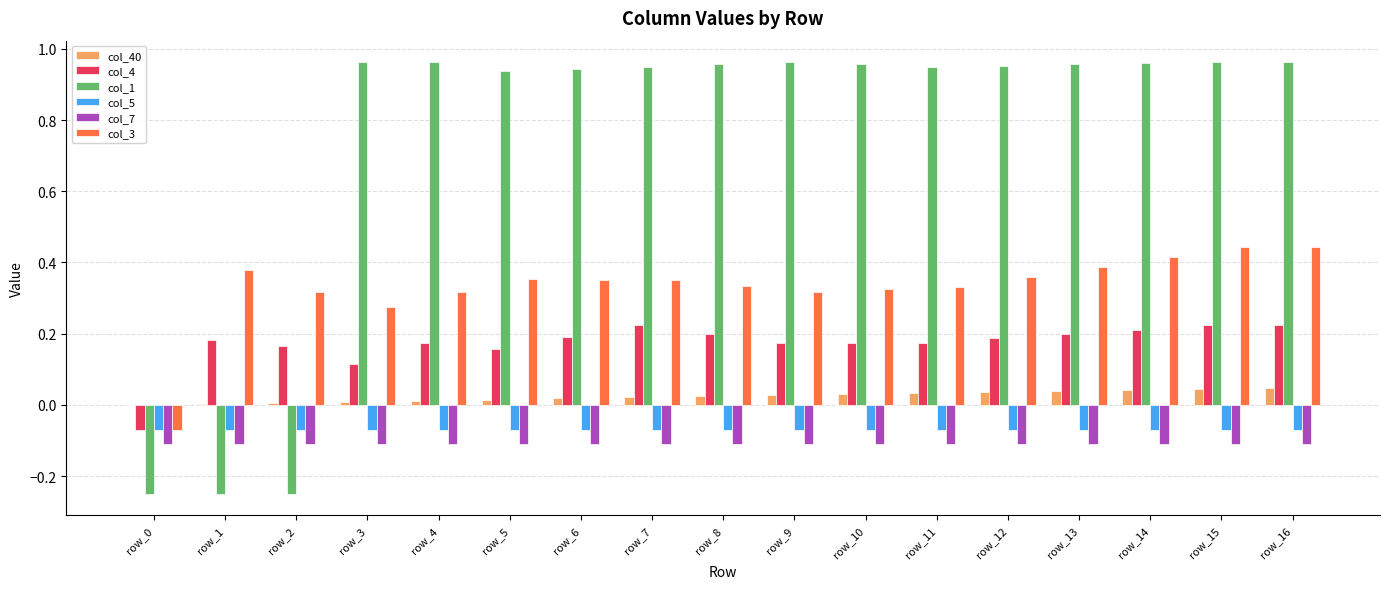

Which series has the largest total across all categories?

col_1